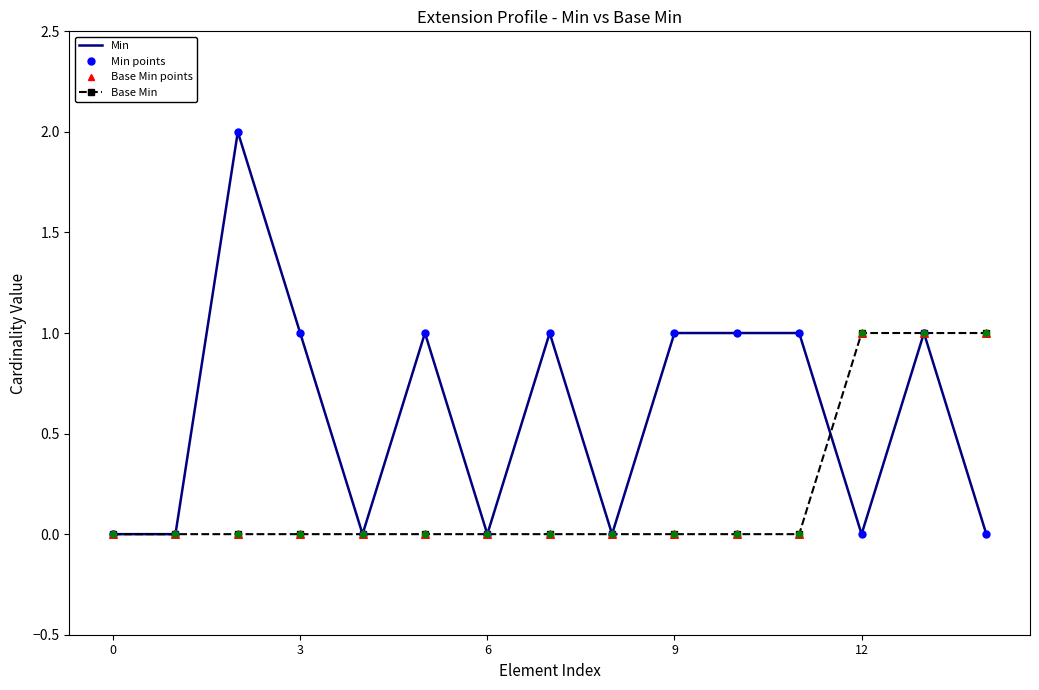

Which series has the widest spread of values?

Min